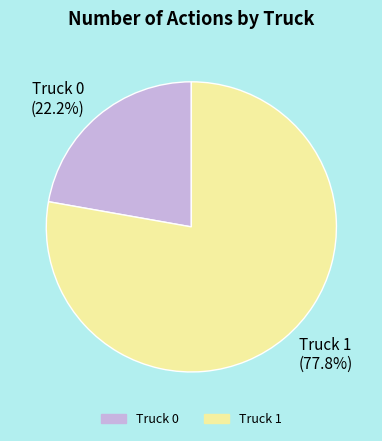

Which slice is the largest?

Truck 1